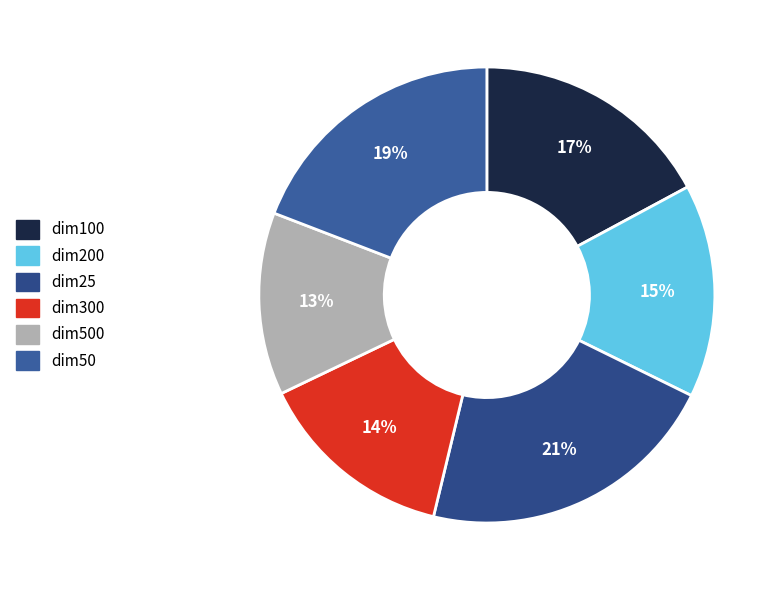

Is it true that dim500 is 13% of the pie?

True